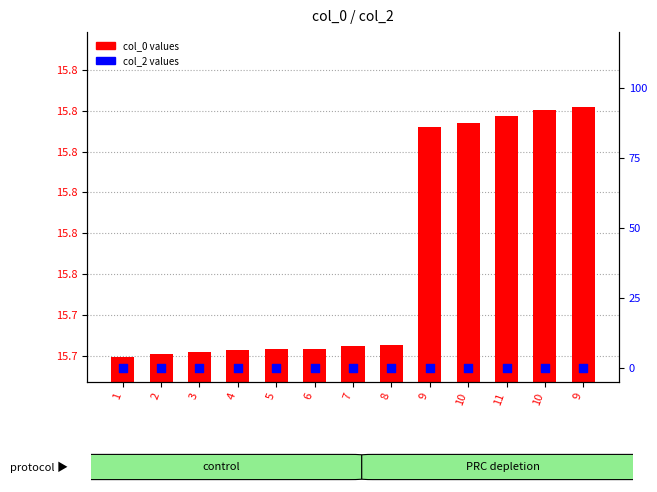

What are all the series names shown in the legend?

col_0, col_2